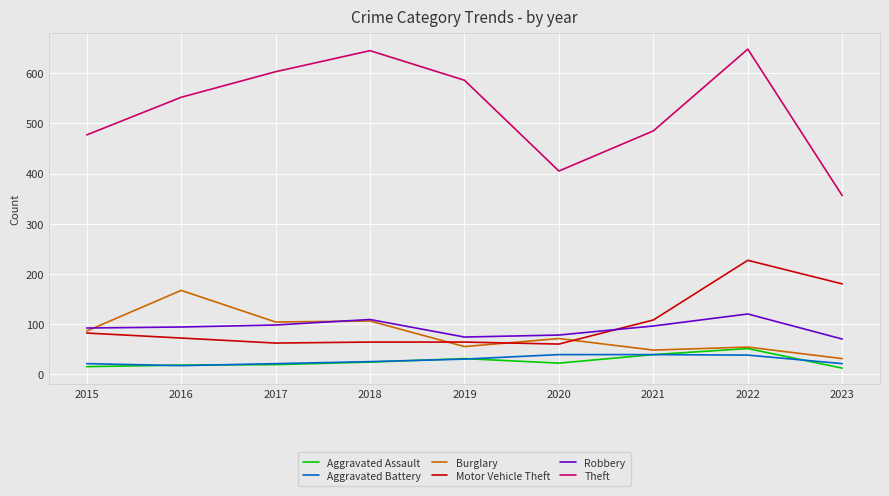

Where is Motor Vehicle Theft nearest to the value 143?

2021